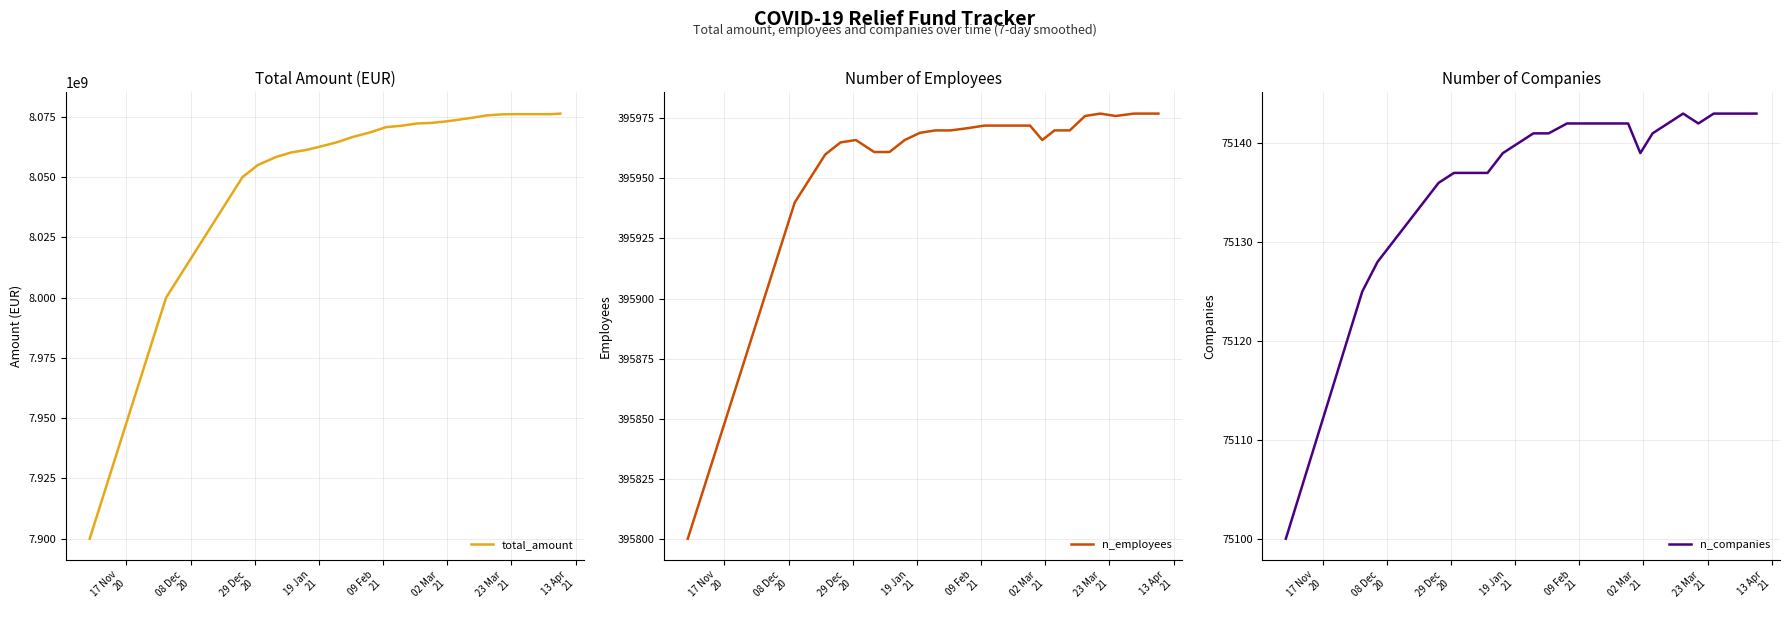

Which series has the largest total across all categories?

total_amount